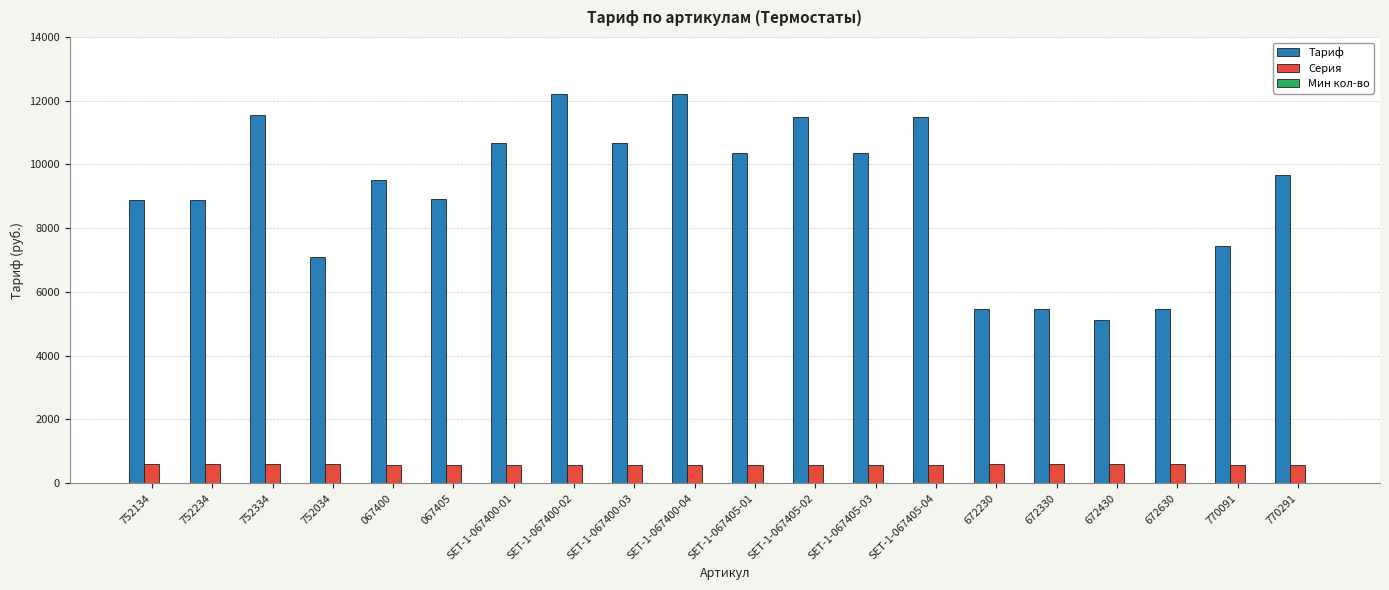

What is the spread (max minus min) of values at 672230?

5468.2